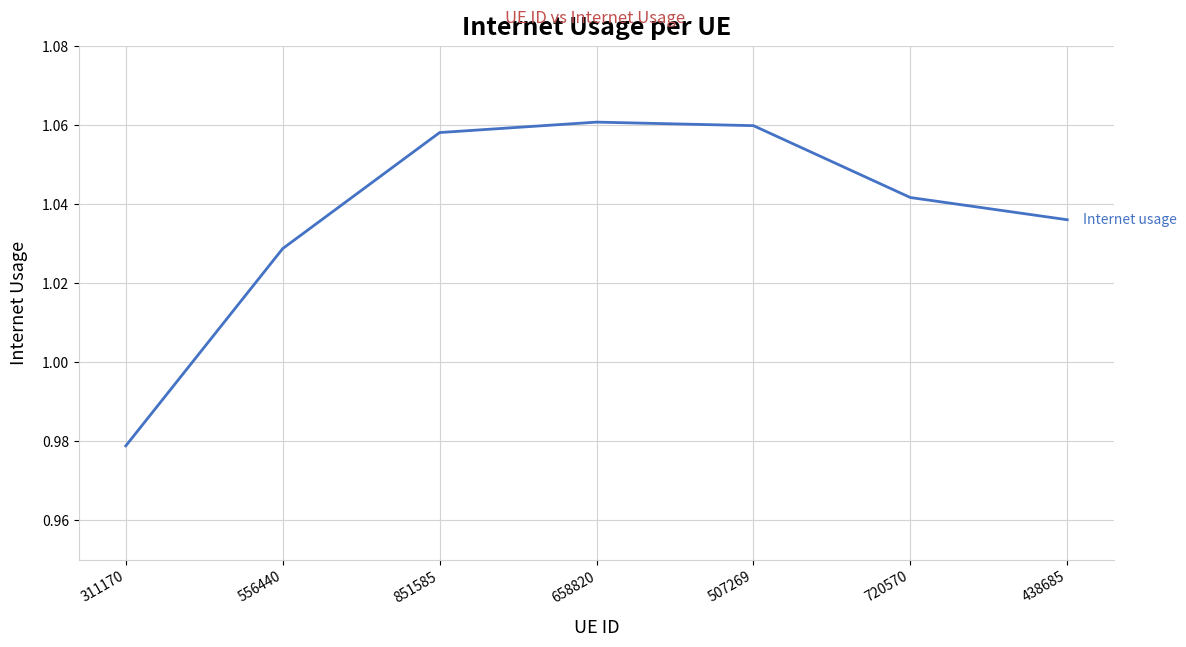

How many distinct data groups are displayed?

1